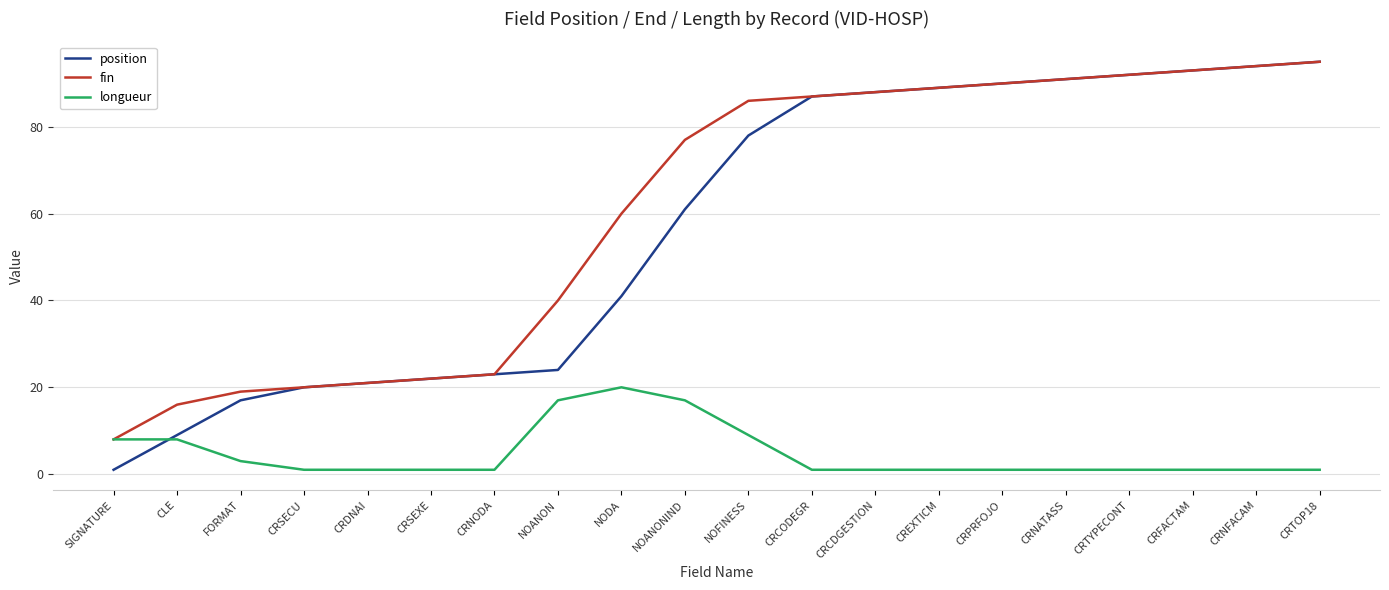

What is the difference between the maximum and second lowest values in the position series?

86